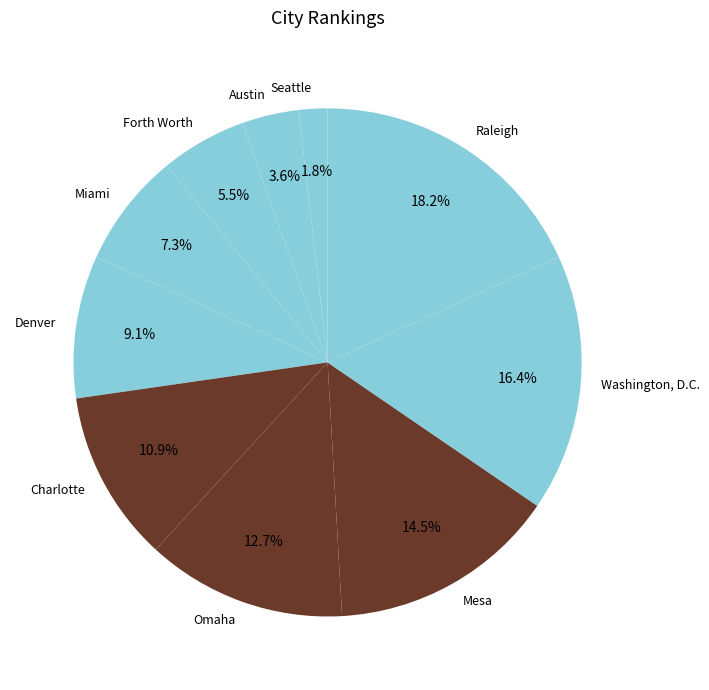

To the nearest percent, what is the average slice percentage?

10%